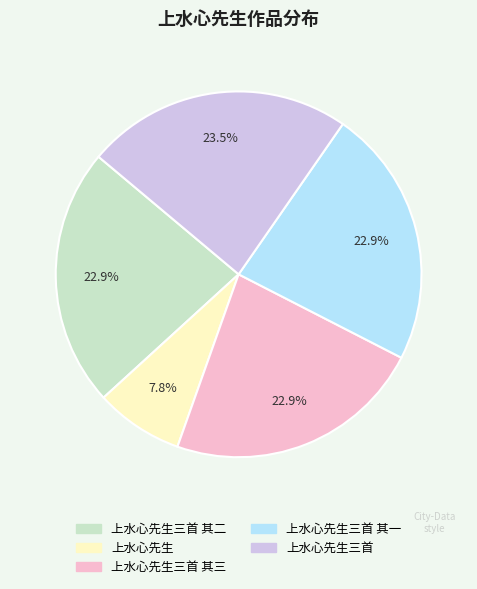

How many slices are in this pie chart?

5